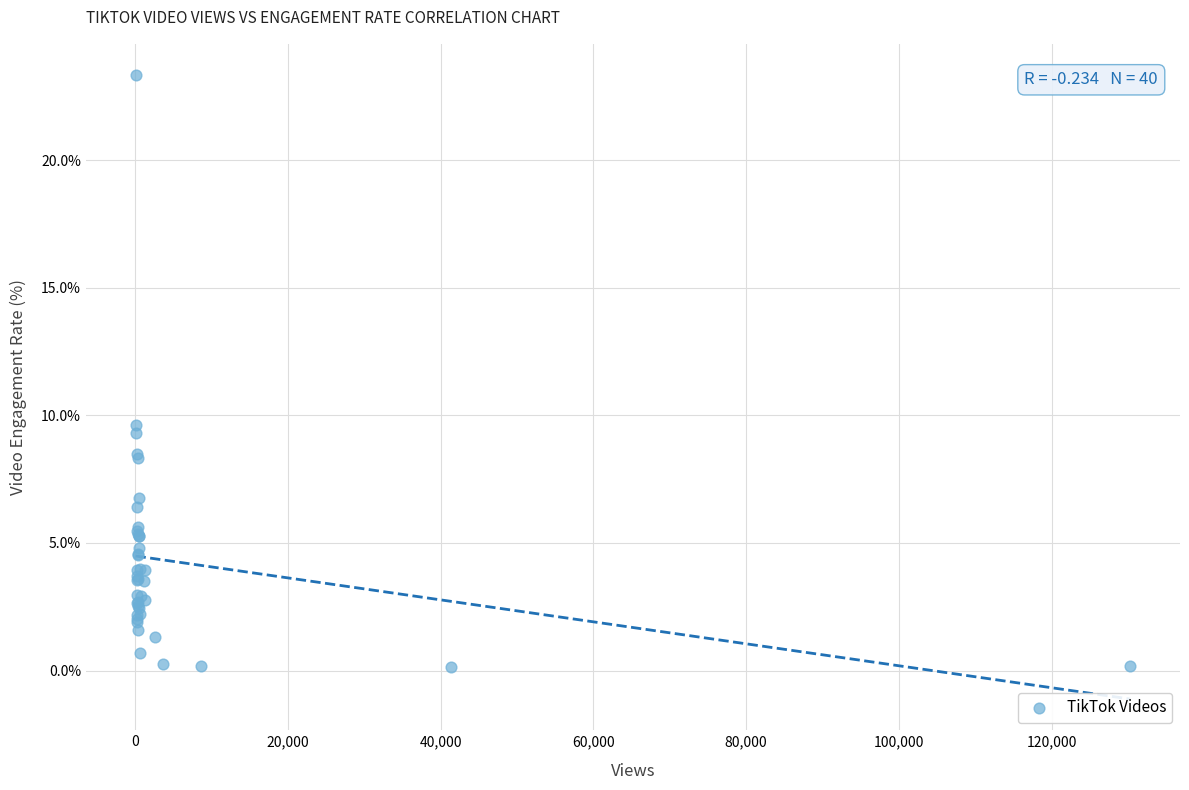

What Y value in the scatter plot is closest to 11?

9.6